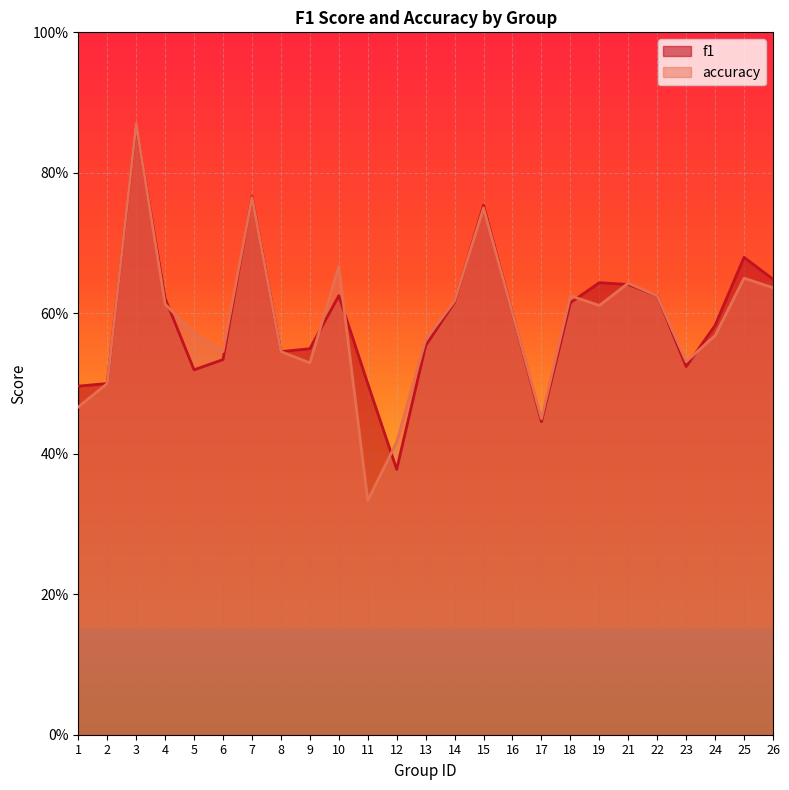

How many series are shown in this chart?

2